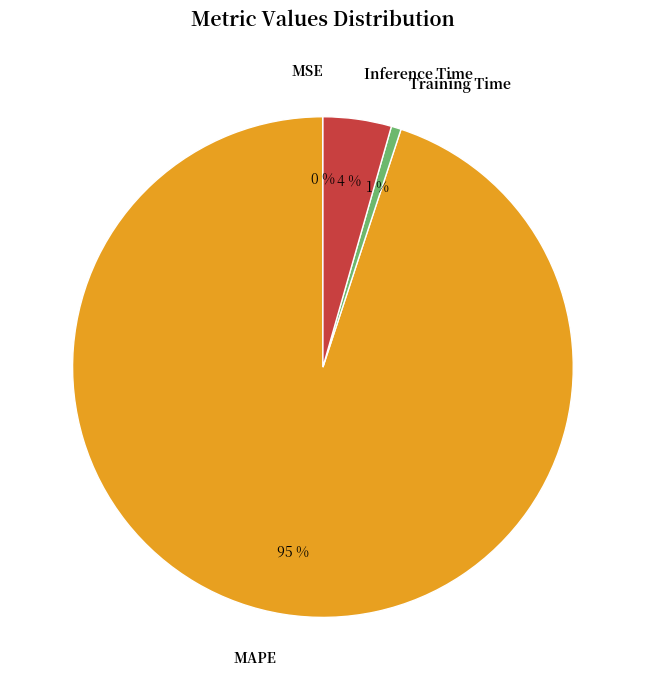

Is it true that MAPE is 95% of the pie?

True